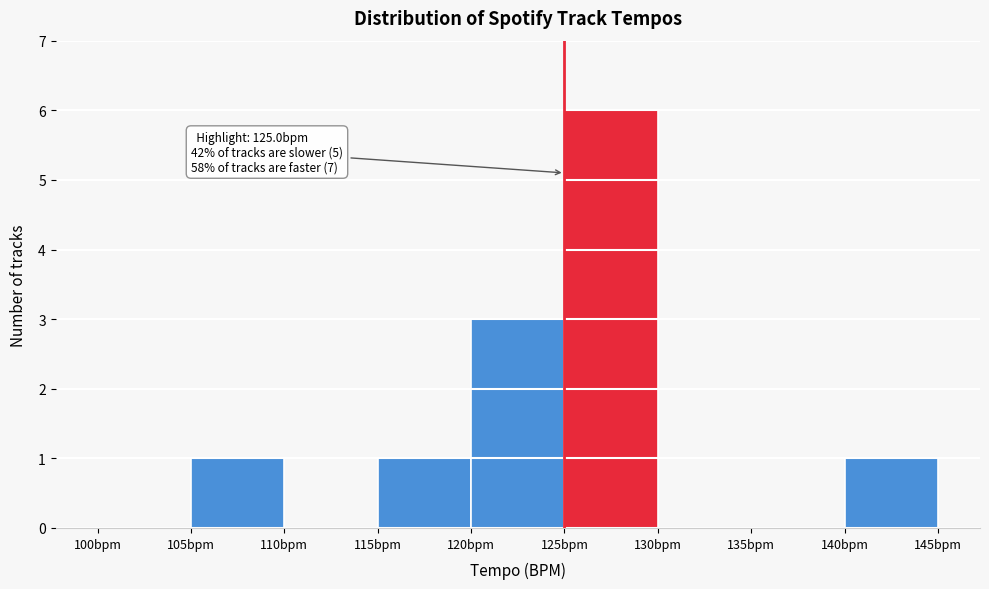

Over which range of the x-axis is the bar tallest?

125 to 130